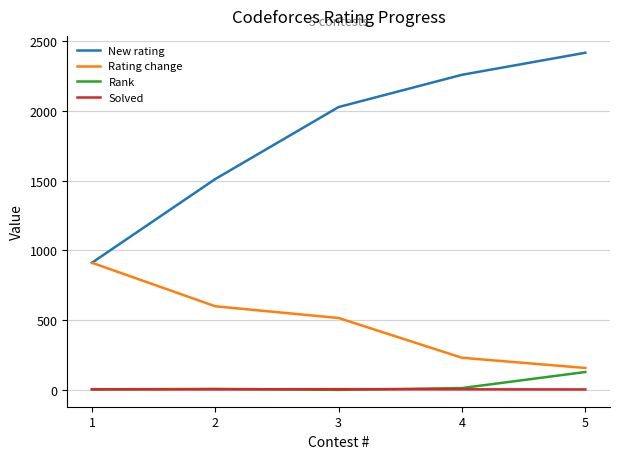

How many categories are shown in the chart?

5